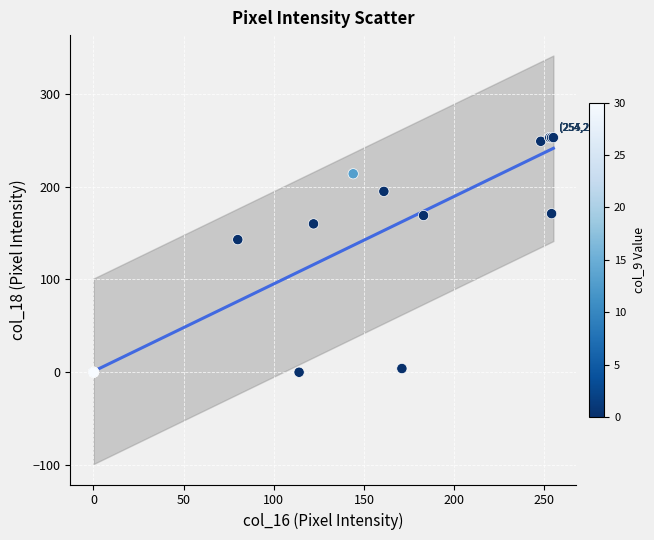

What Y value in the scatter plot is closest to 126?

143